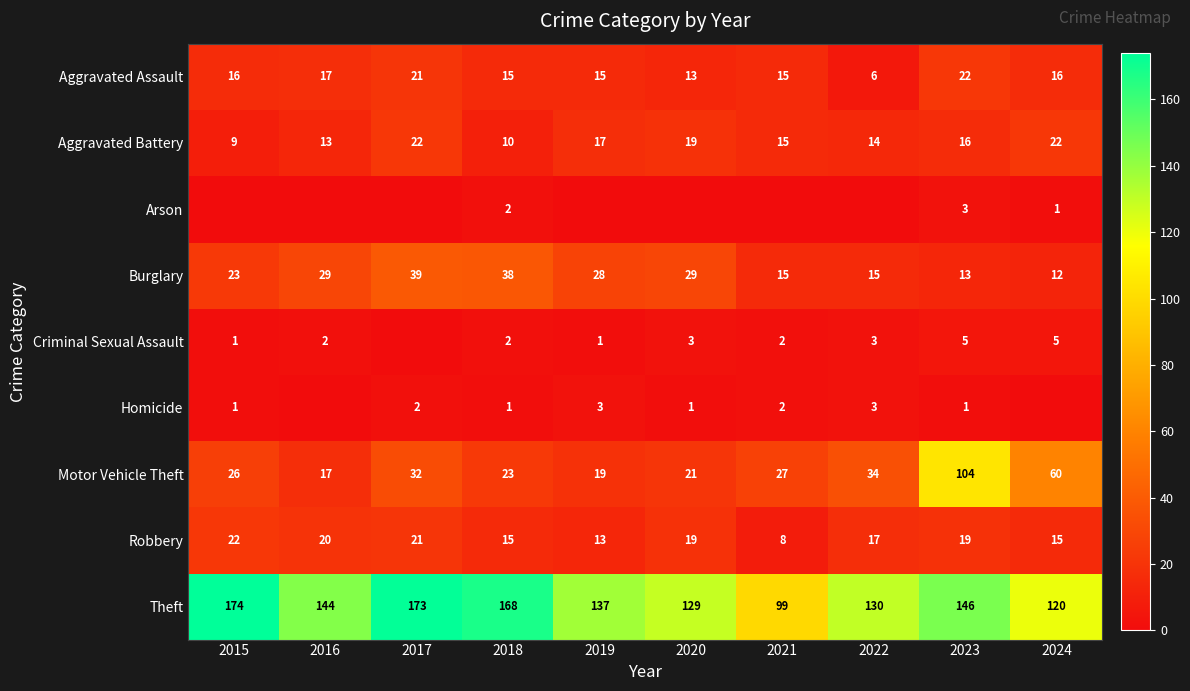

Rank the categories by Motor Vehicle Theft value from lowest to highest.

2016, 2019, 2020, 2018, 2015, 2021, 2017, 2022, 2024, 2023